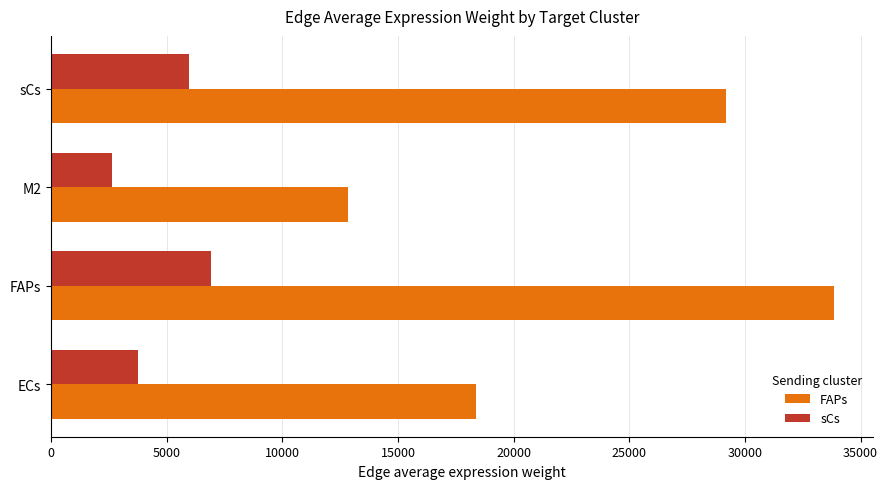

Which series has the largest total across all categories?

FAPs